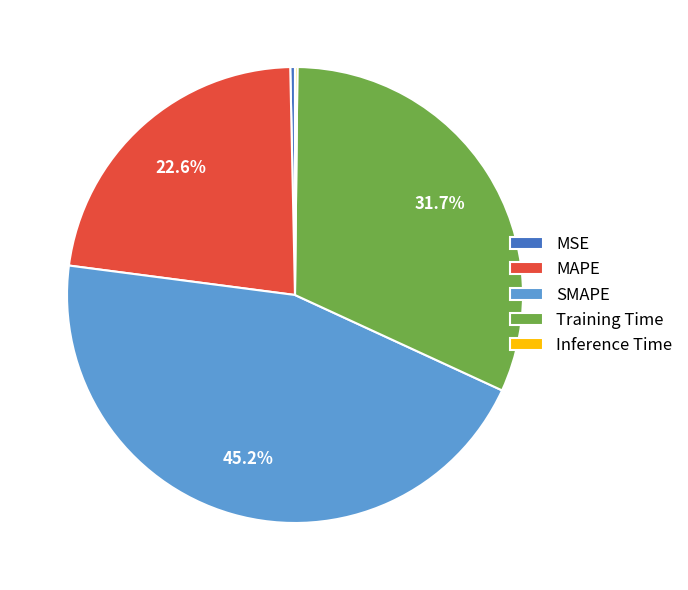

What is the total percentage of Training Time and SMAPE?

76.9%